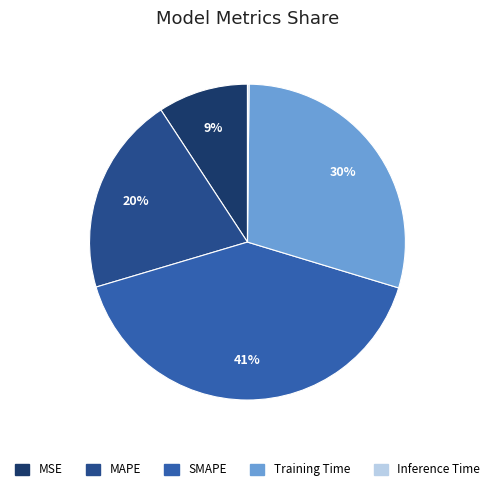

Which slice is the largest?

SMAPE